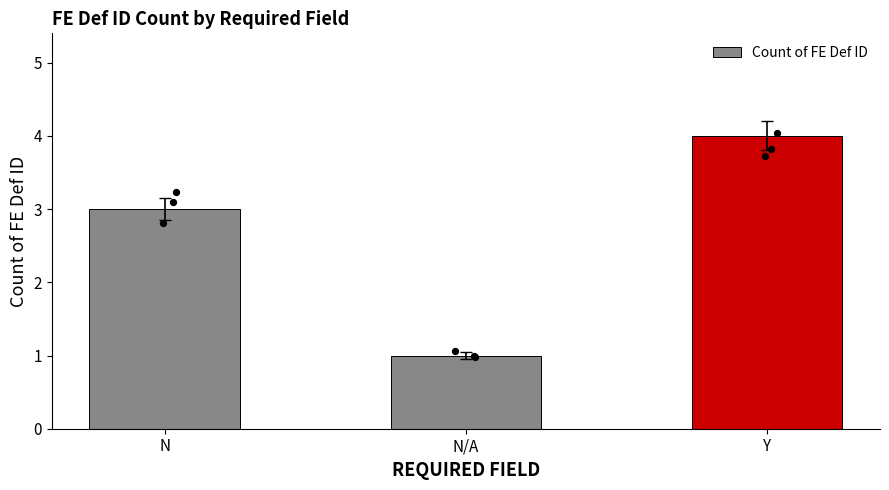

What is the ratio of the value at Y to the value at N/A?

4.0